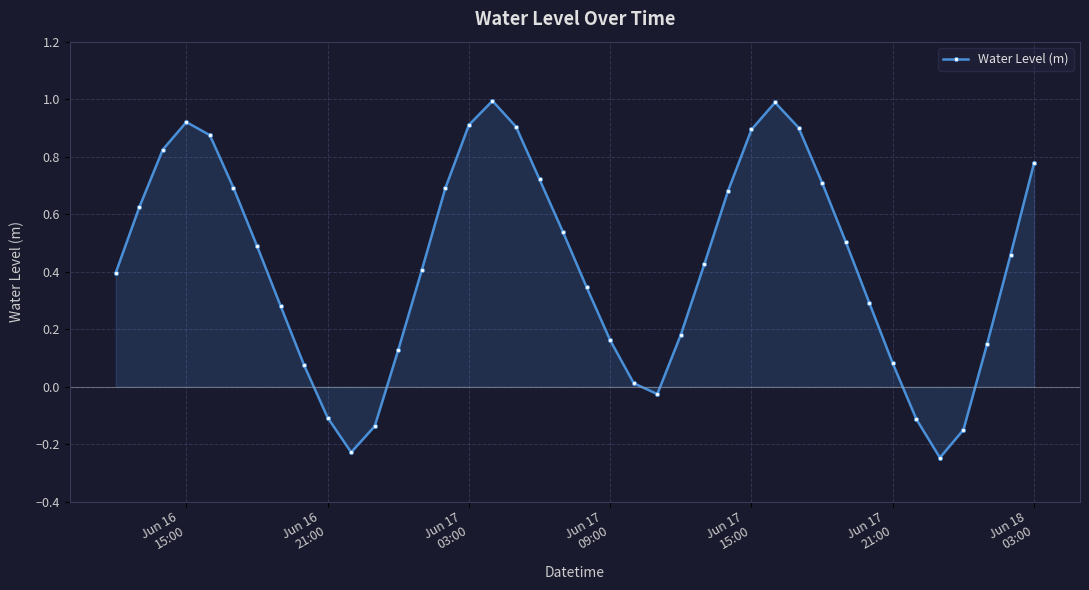

How many points are higher than both their immediate neighbors (excluding endpoints)?

3